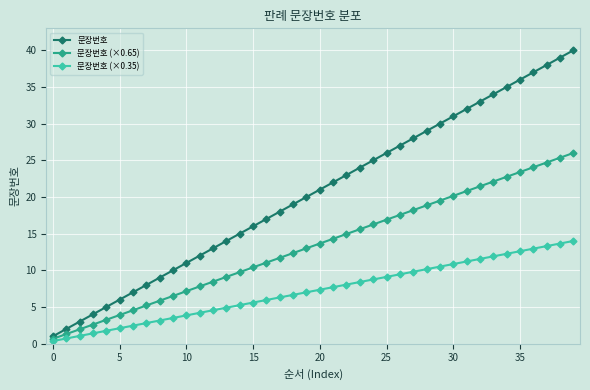

Which series has the largest range (max minus min)?

문장번호